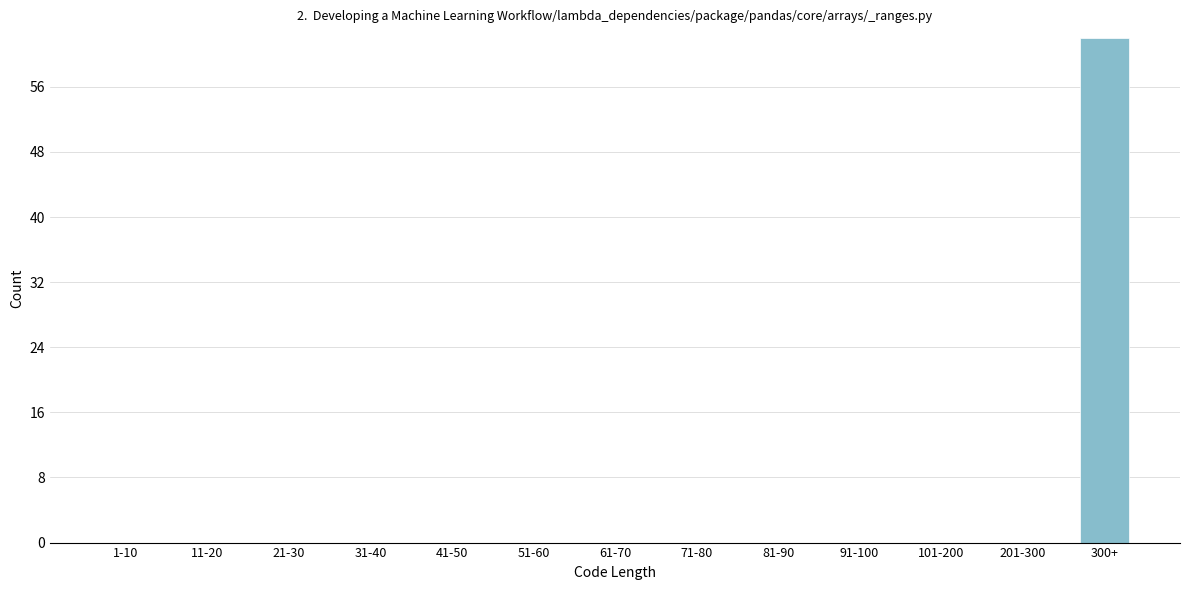

Reading left to right, extract all data points from this chart.

1-10=0	11-20=0	21-30=0	31-40=0	41-50=0	51-60=0	61-70=0	71-80=0	81-90=0	91-100=0	101-200=0	201-300=0	300+=62